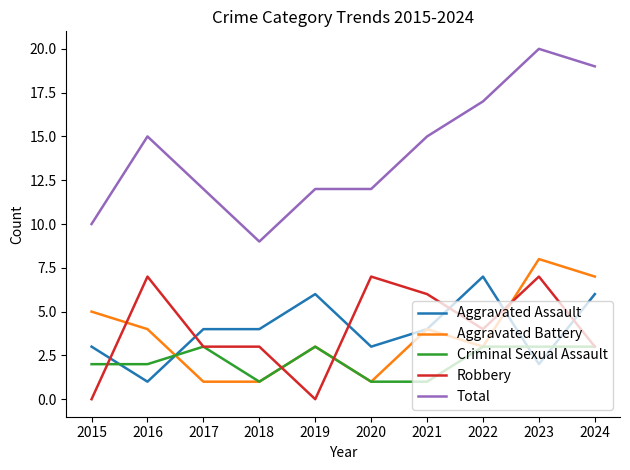

What is the average value of the Total series?

14